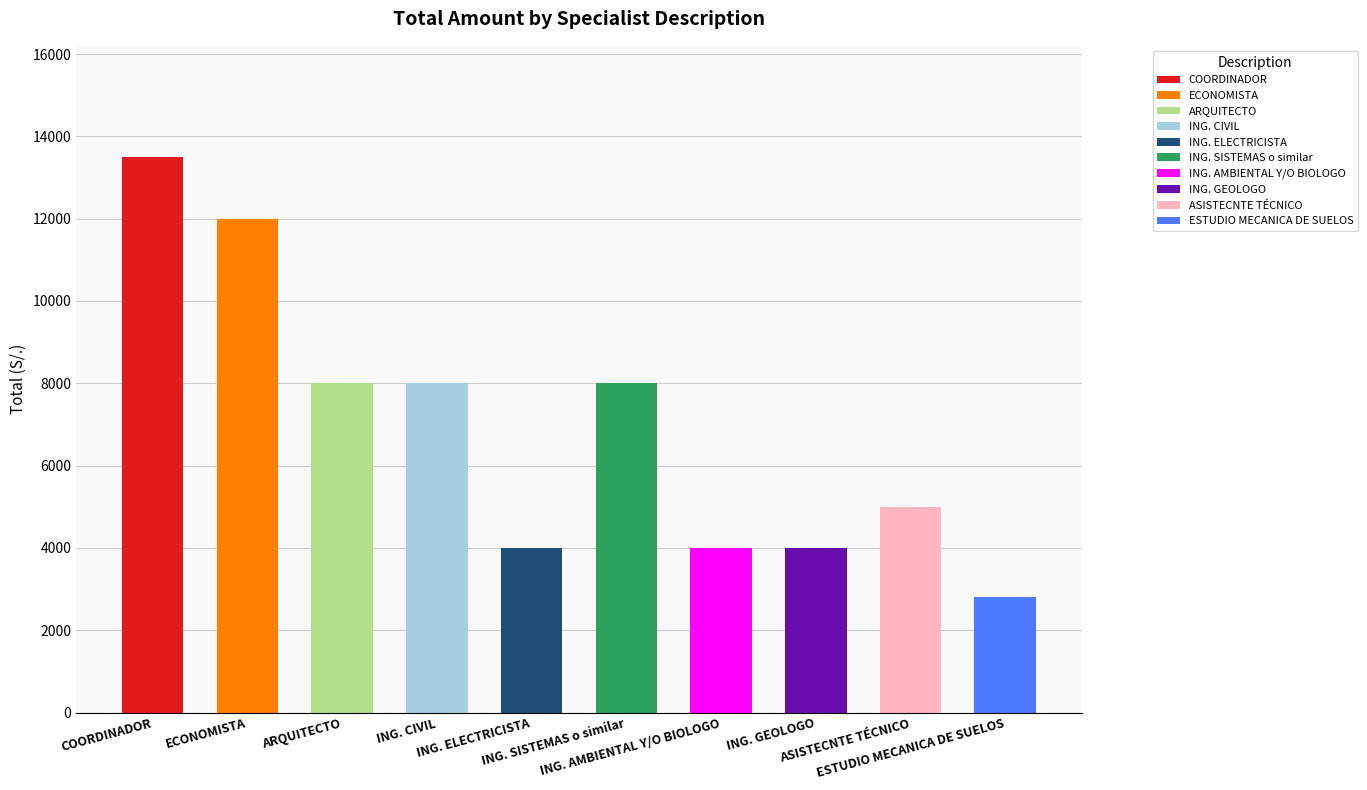

What is the minimum value shown in the chart?

2800